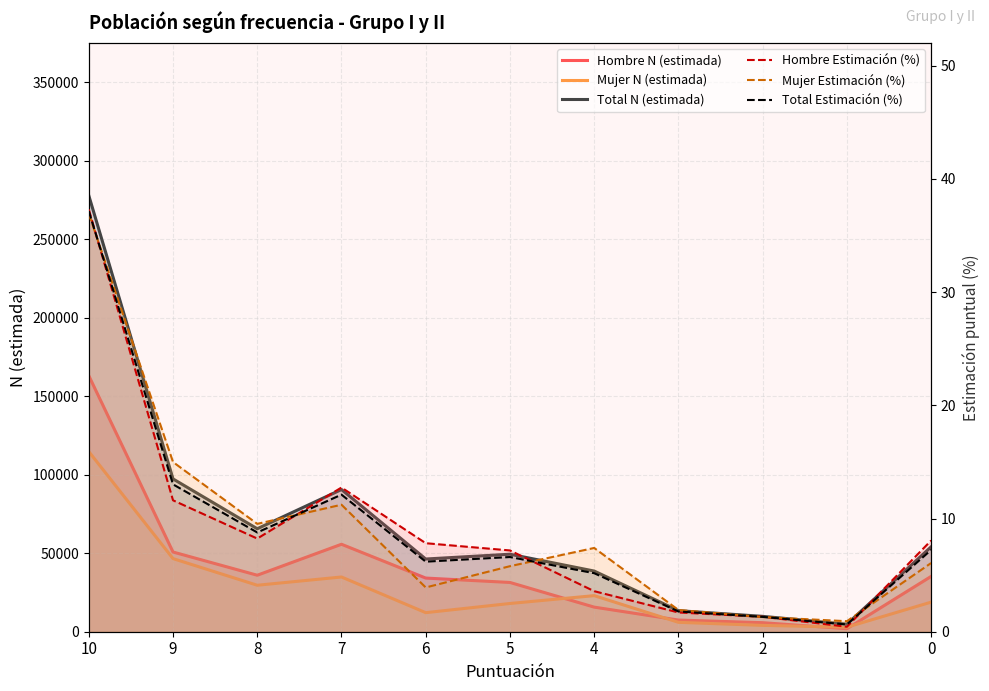

At 2, list the series in order from largest to smallest.

Total N (estimada), Hombre N (estimada), Mujer N (estimada), Hombre Estimación (%), Total Estimación (%), Mujer Estimación (%)